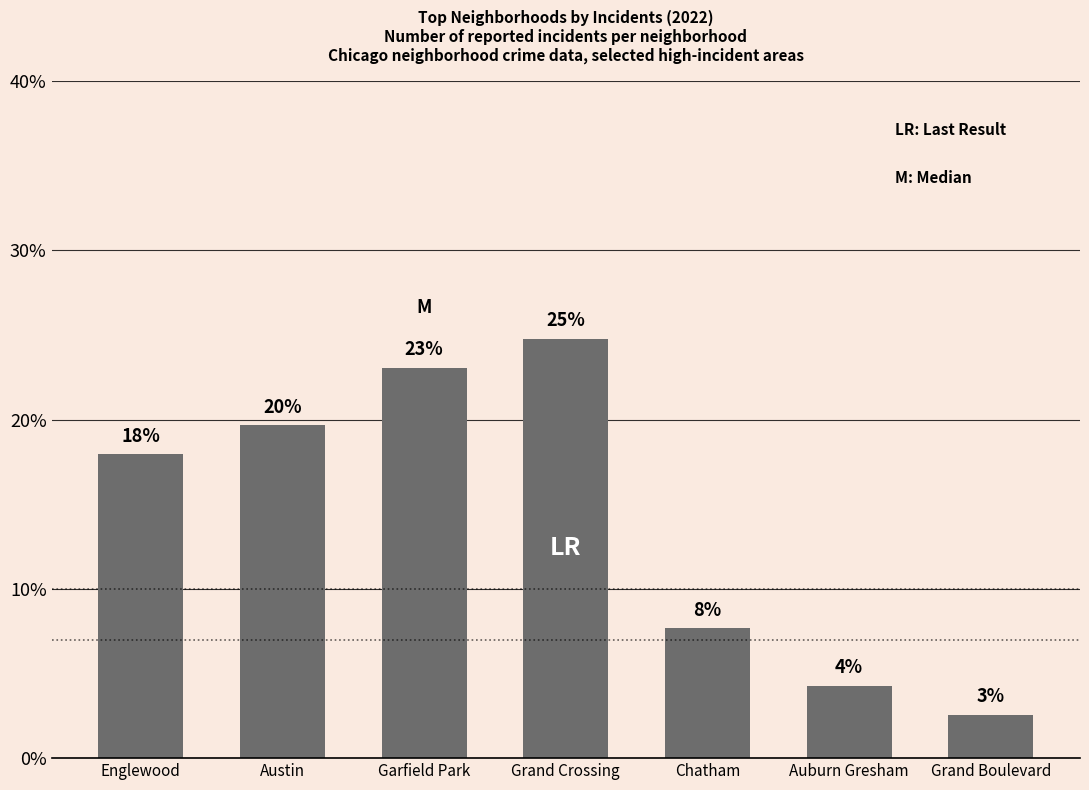

Is it true that the value at Auburn Gresham is 4.3?

True